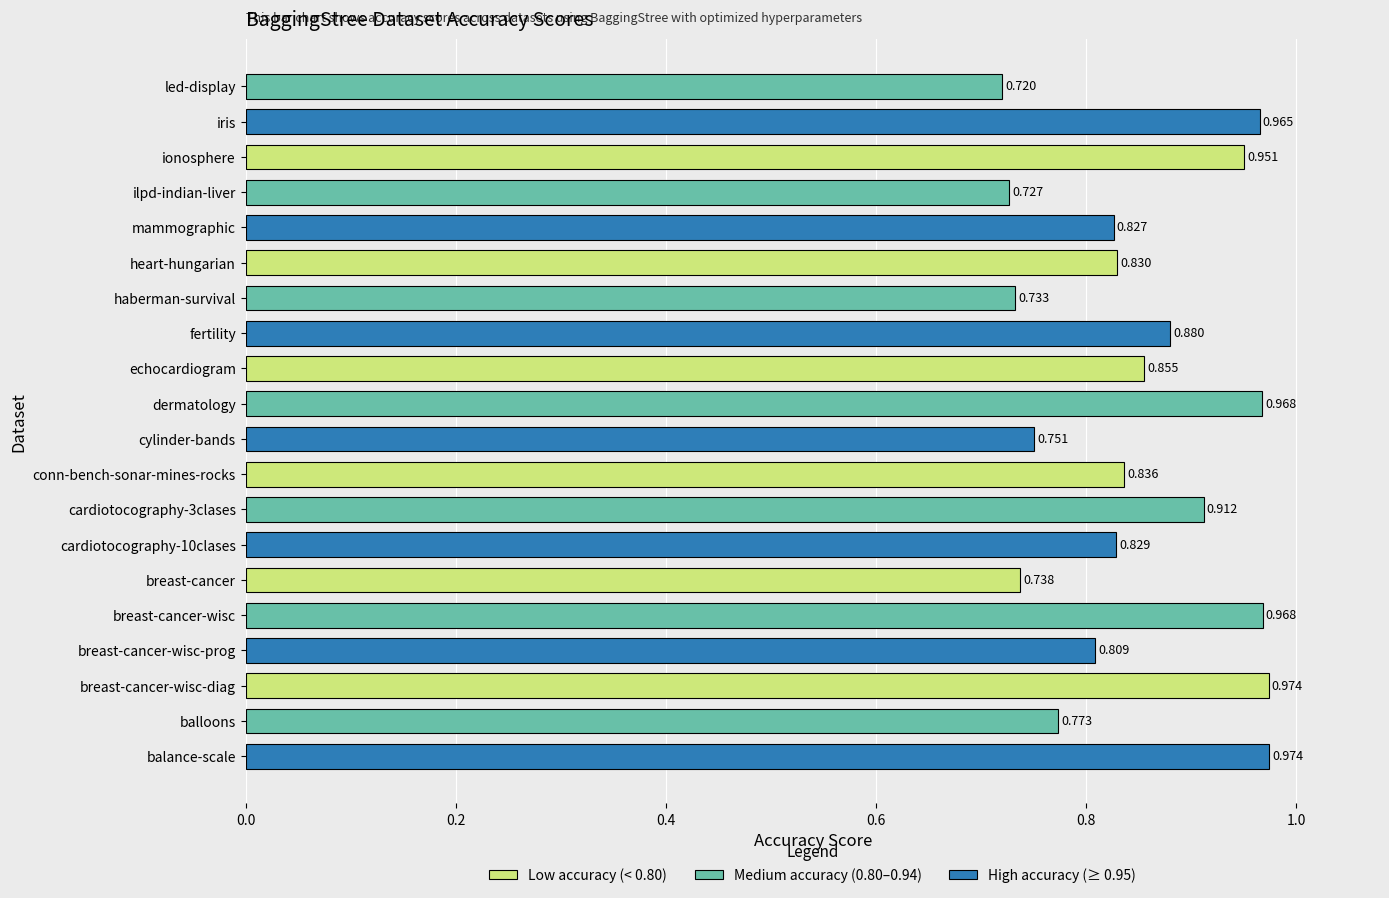

At which label is the value closest to 0?

led-display